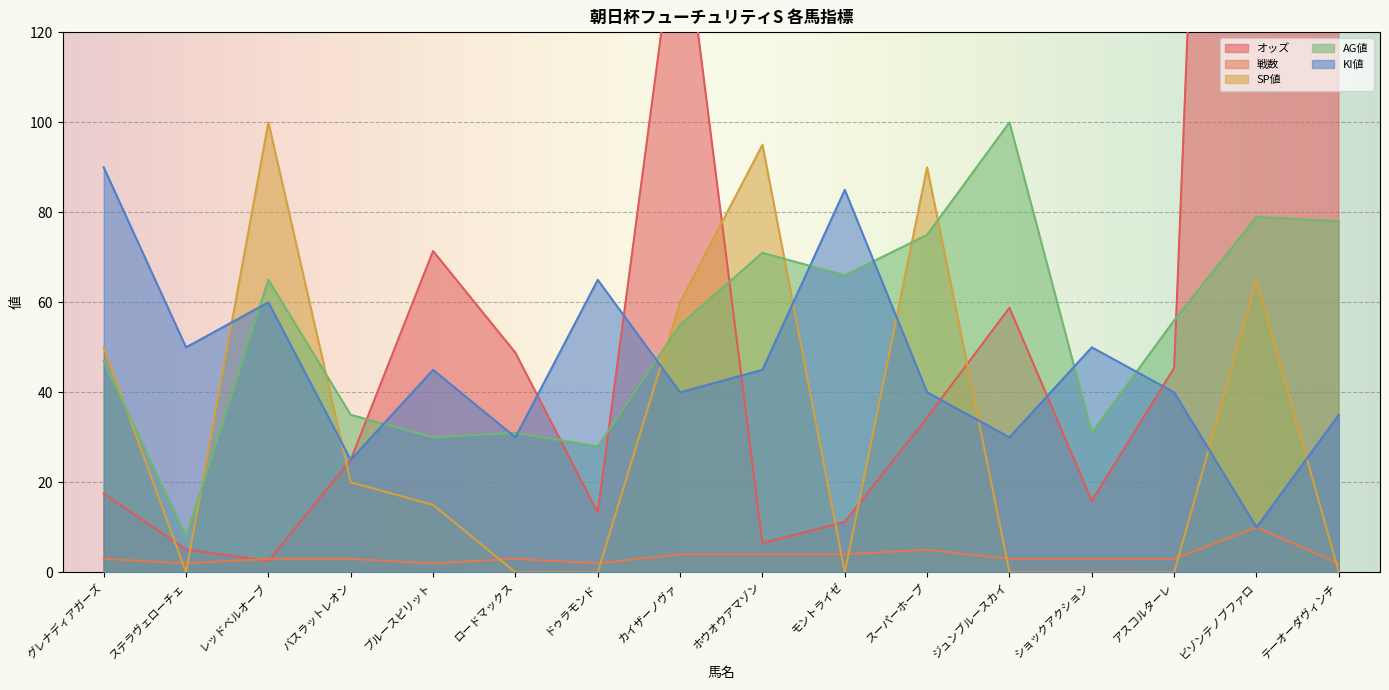

What is the label of the 6th point from the left?

ロードマックス